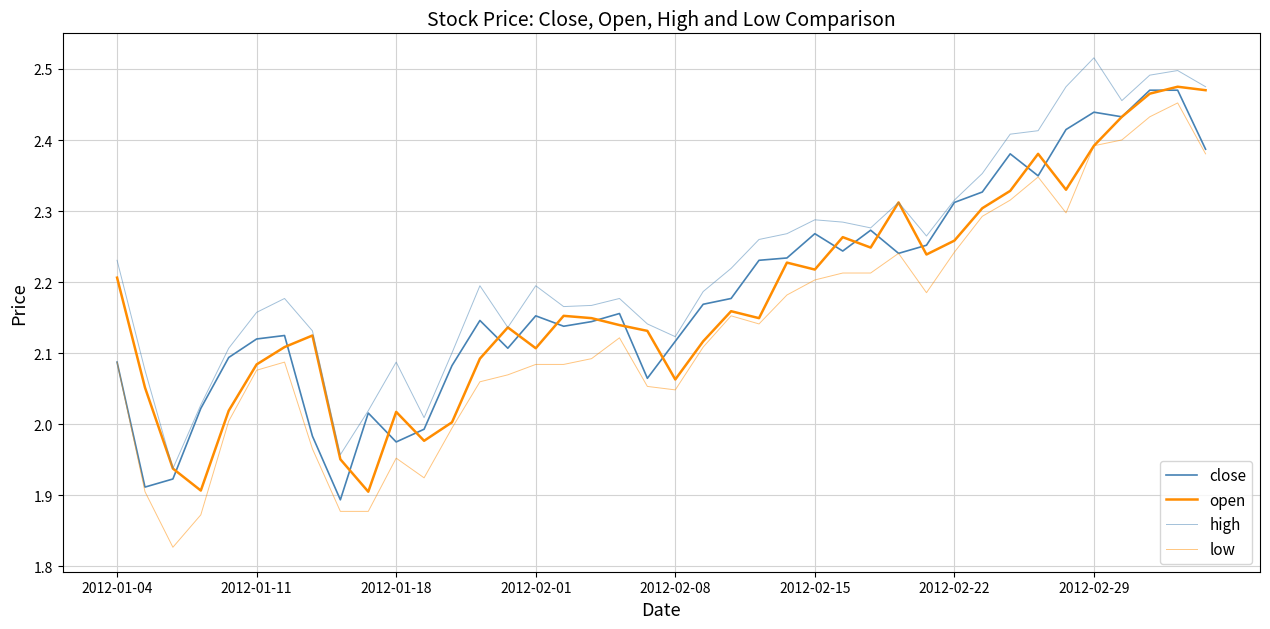

Is this an area chart (filled region under the line)?

No